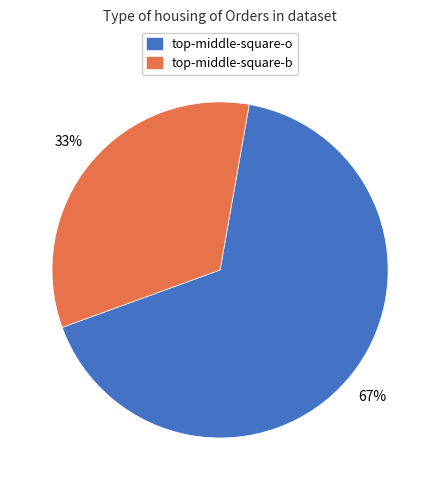

Does any single category account for the majority?

Yes